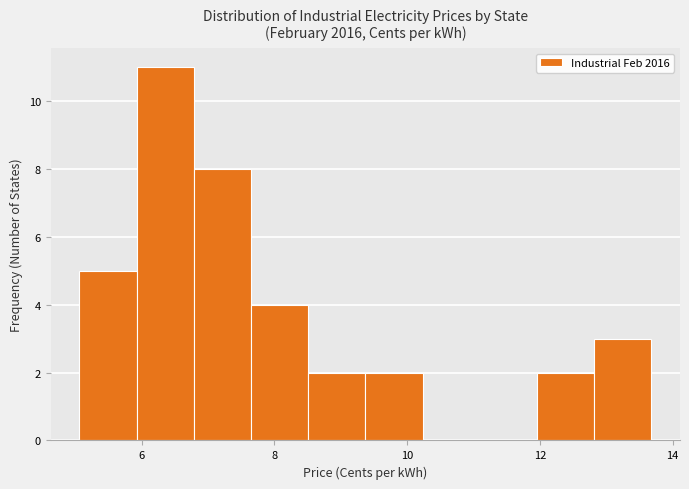

Over which range of the x-axis is the bar tallest?

6.0 to 6.8